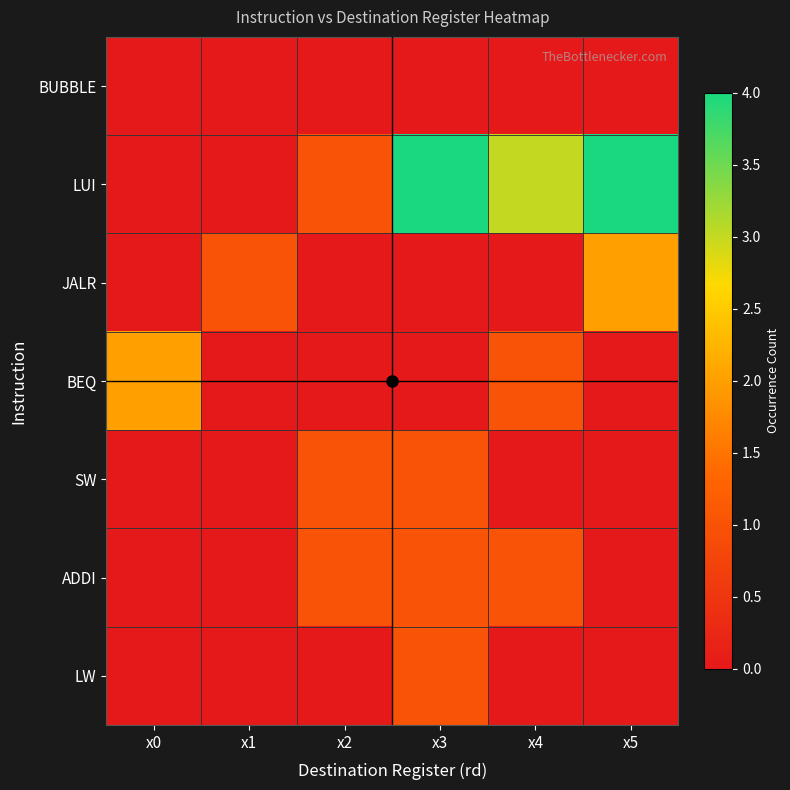

Count the number of categories in the chart.

6